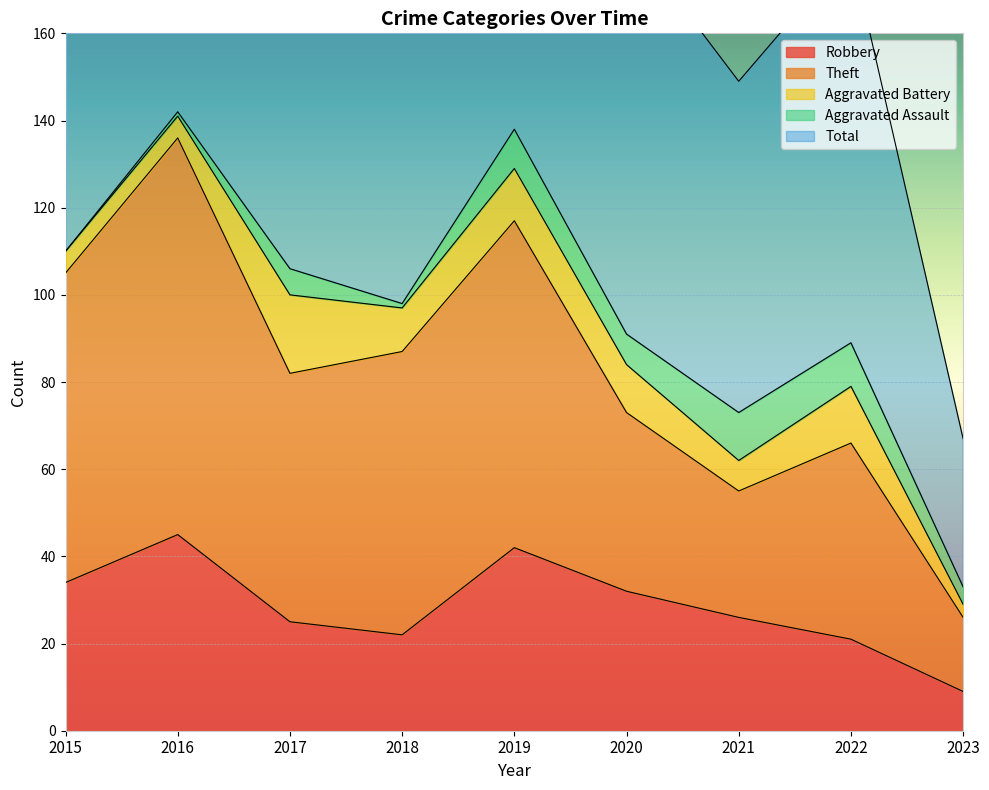

What is the maximum value for Robbery?

45